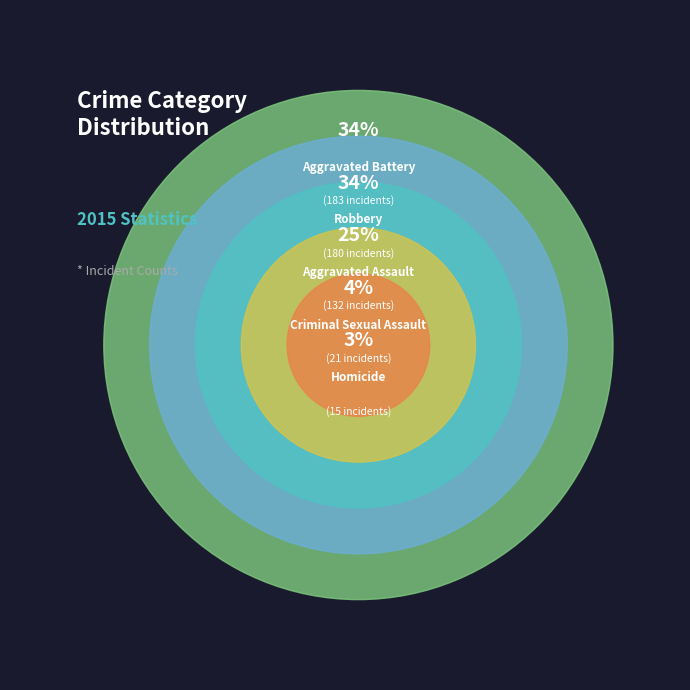

What is the largest slice in the pie chart?

Aggravated Battery